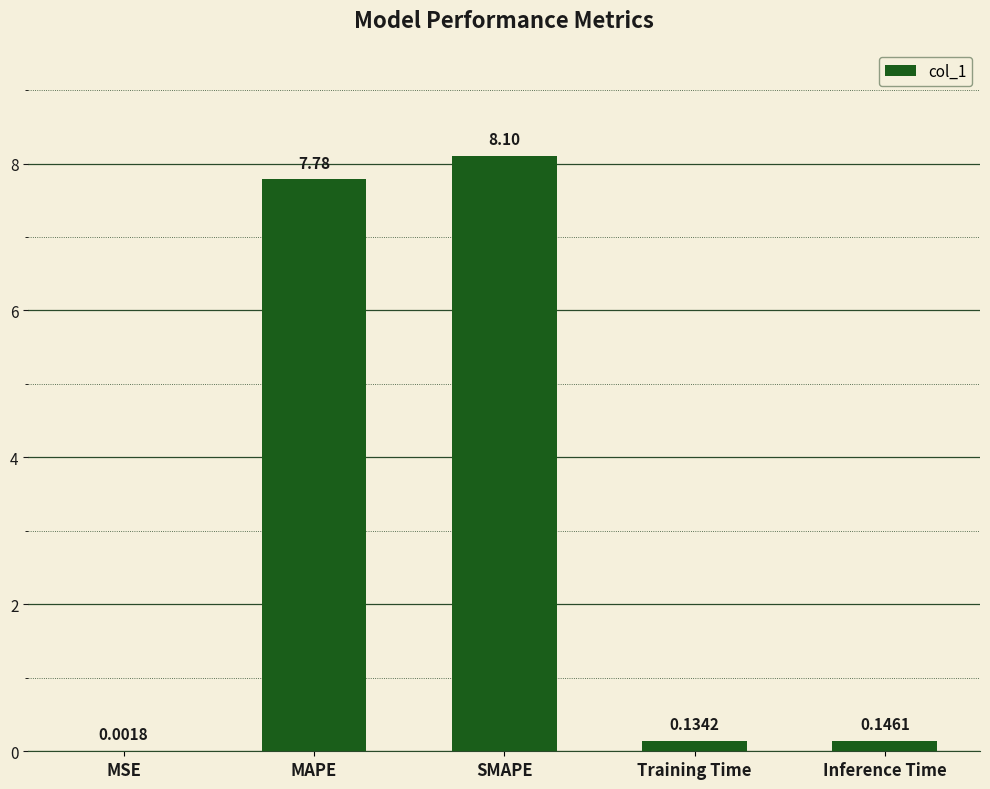

At which category does the chart reach its peak across all series?

SMAPE